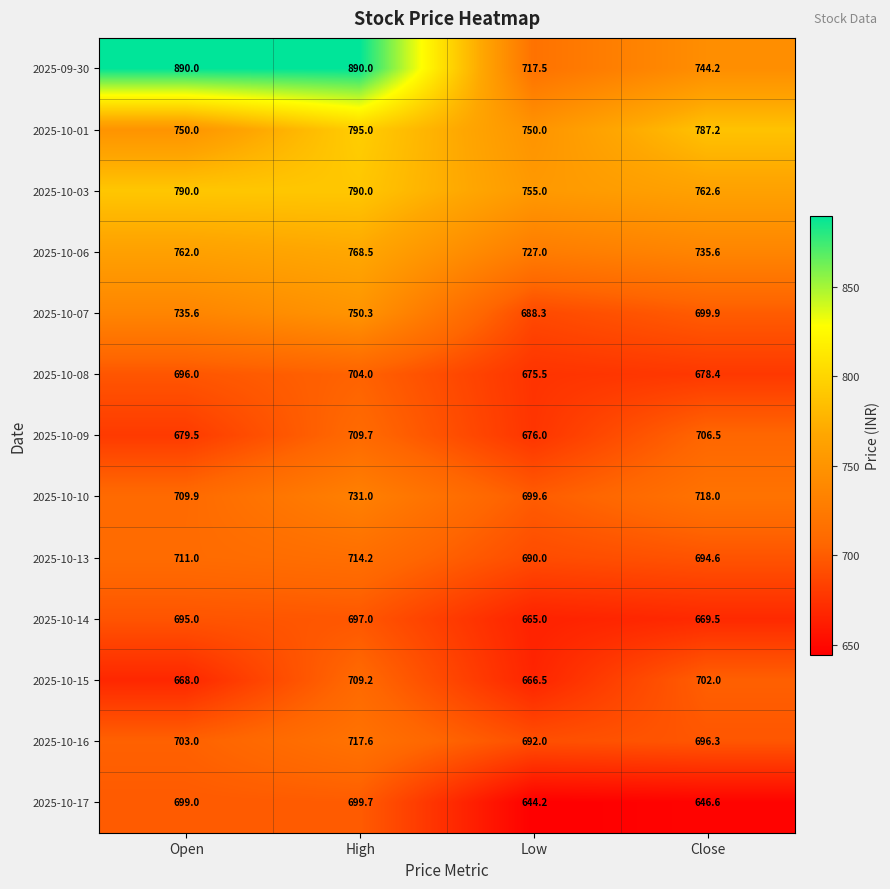

What is the difference between the highest and lowest values at Close?

140.6